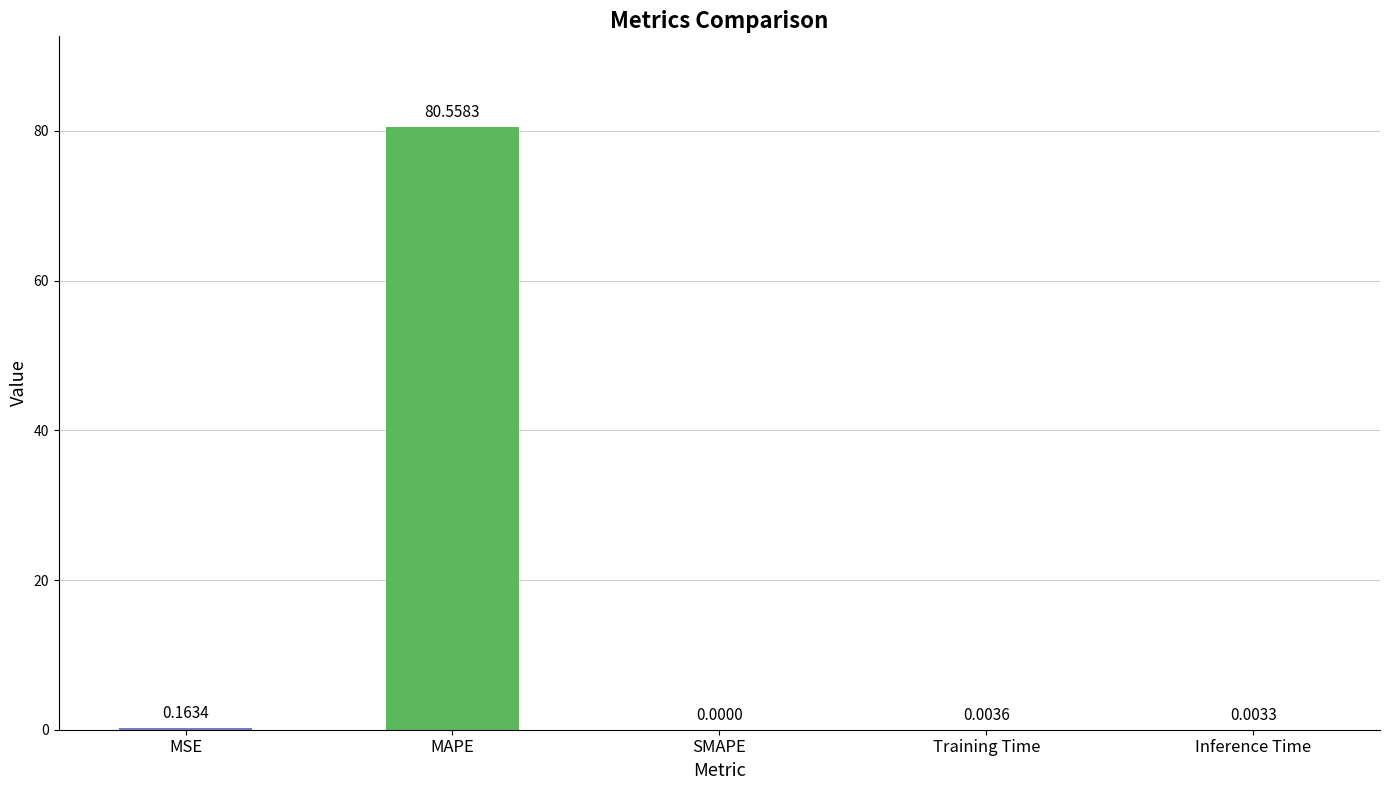

Which category has the highest value across all series?

MAPE